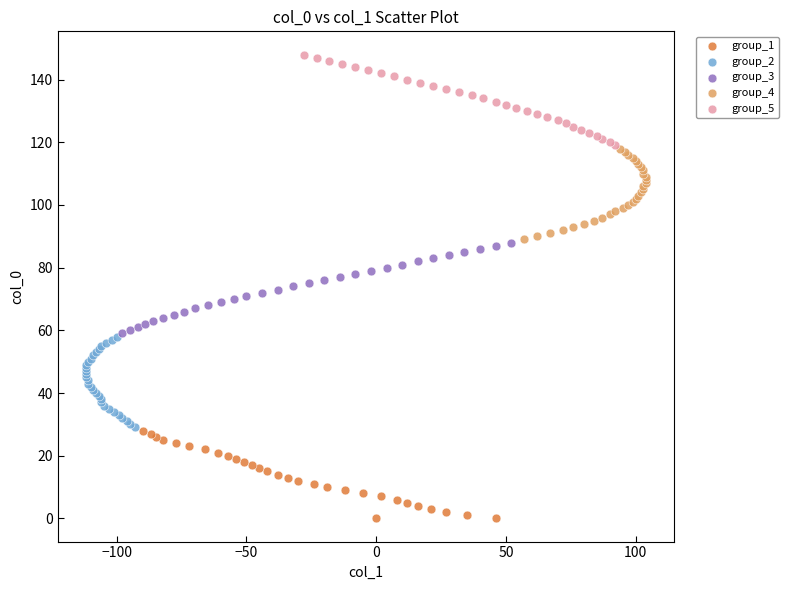

Which series contains the highest Y value?

group_5